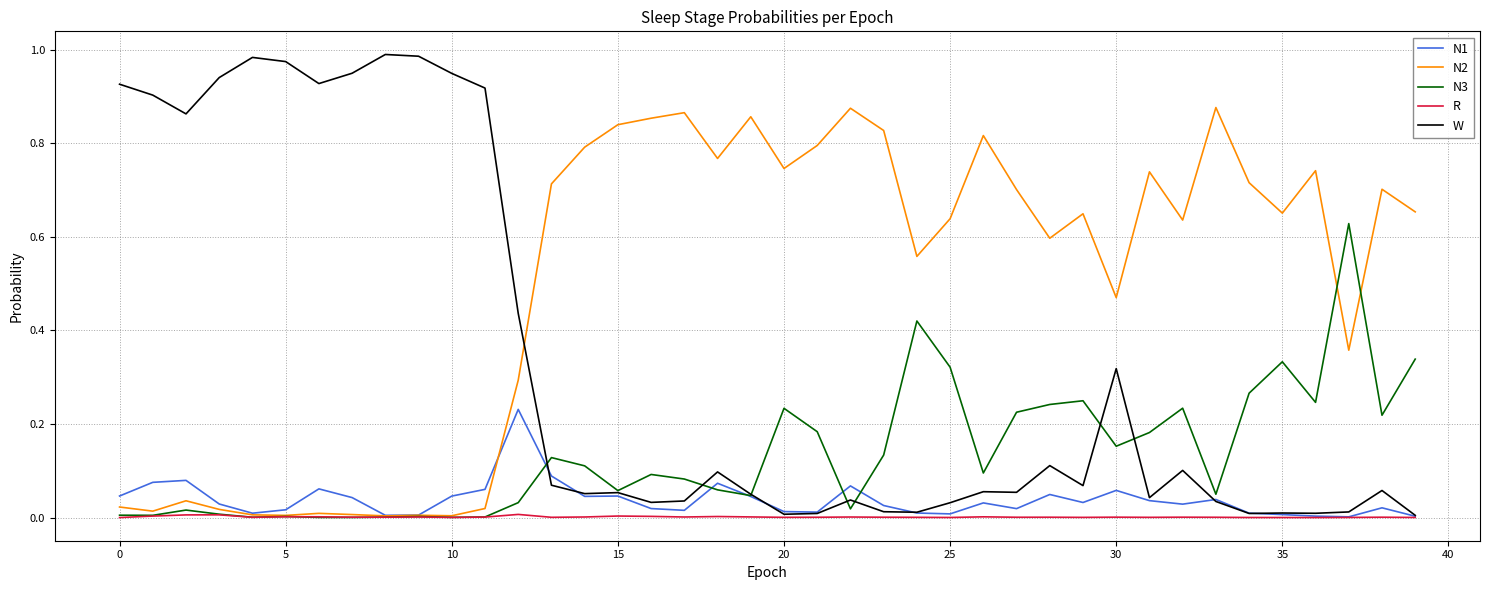

Which series has the largest total across all categories?

N2